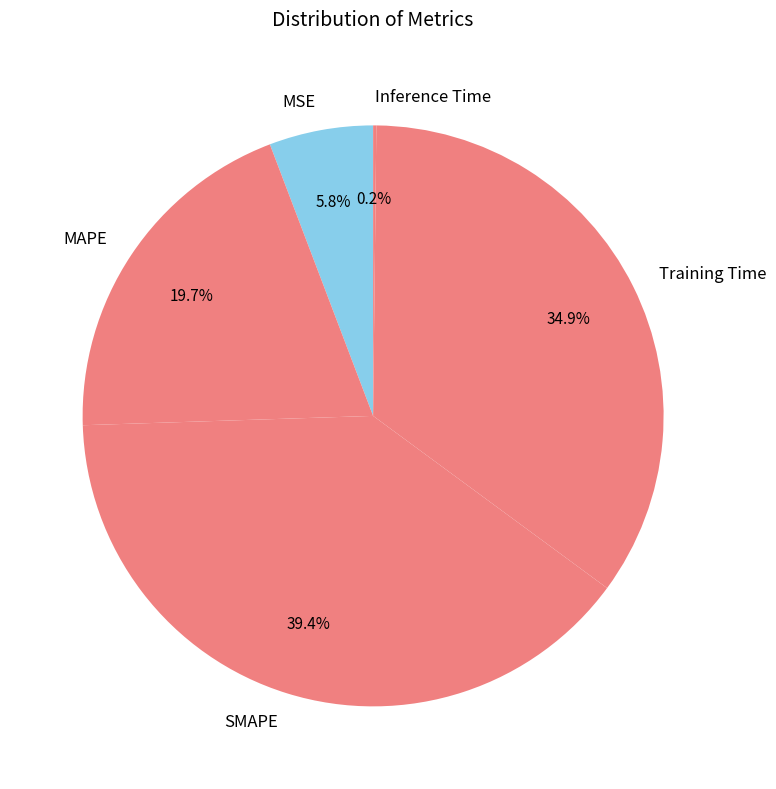

Is there a majority slice in this chart?

No